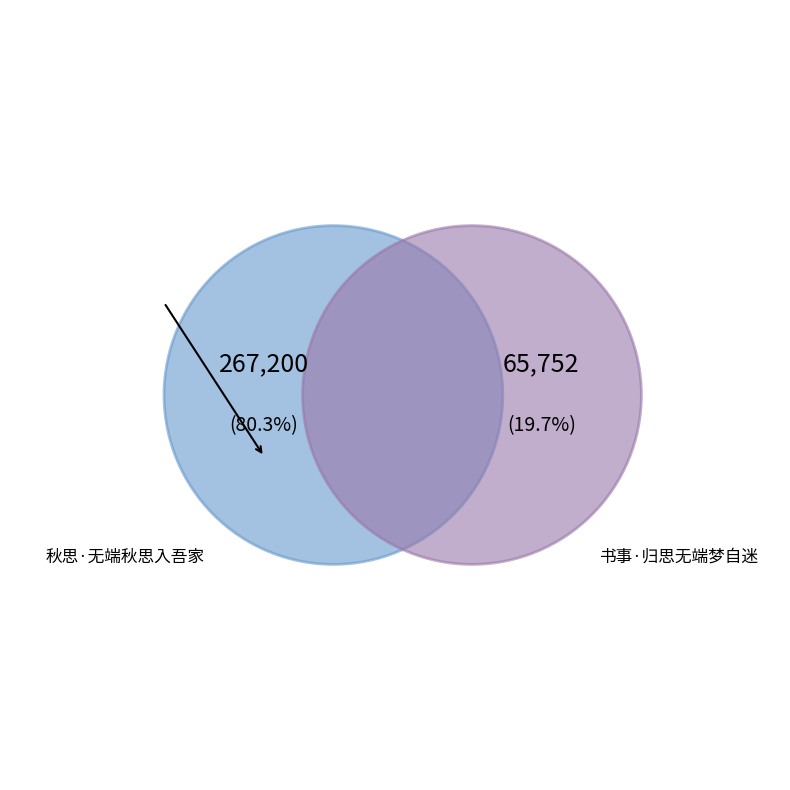

Is the sum of 书事·归思无端梦自迷 and 秋思·无端秋思入吾家 greater than half?

Yes